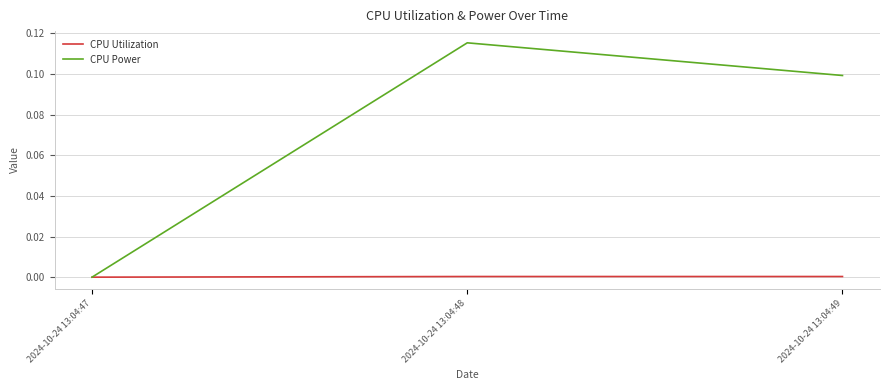

How many categories are shown in the chart?

3